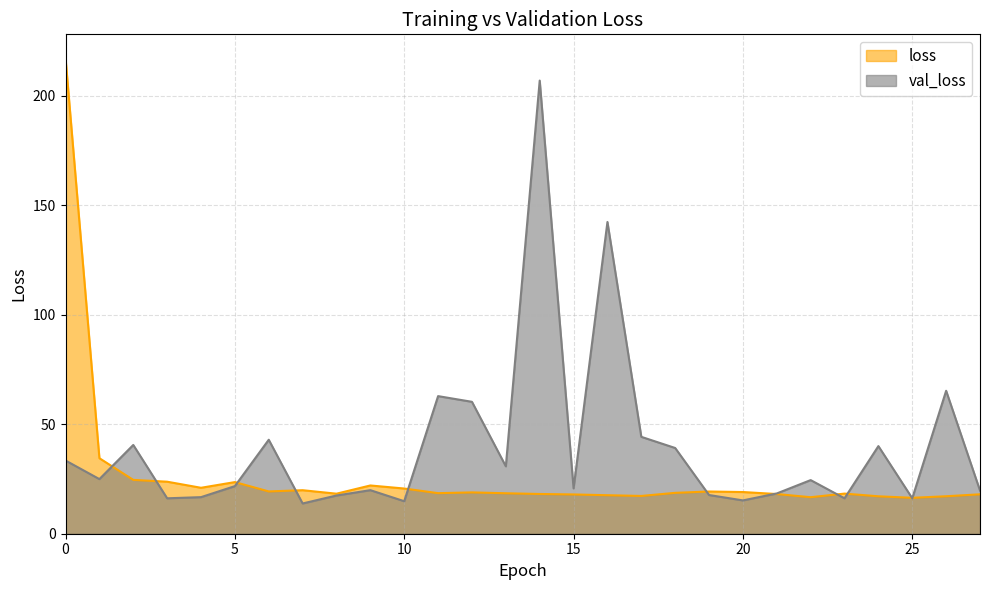

What is the difference between the val_loss values at 26 and 27?

45.6